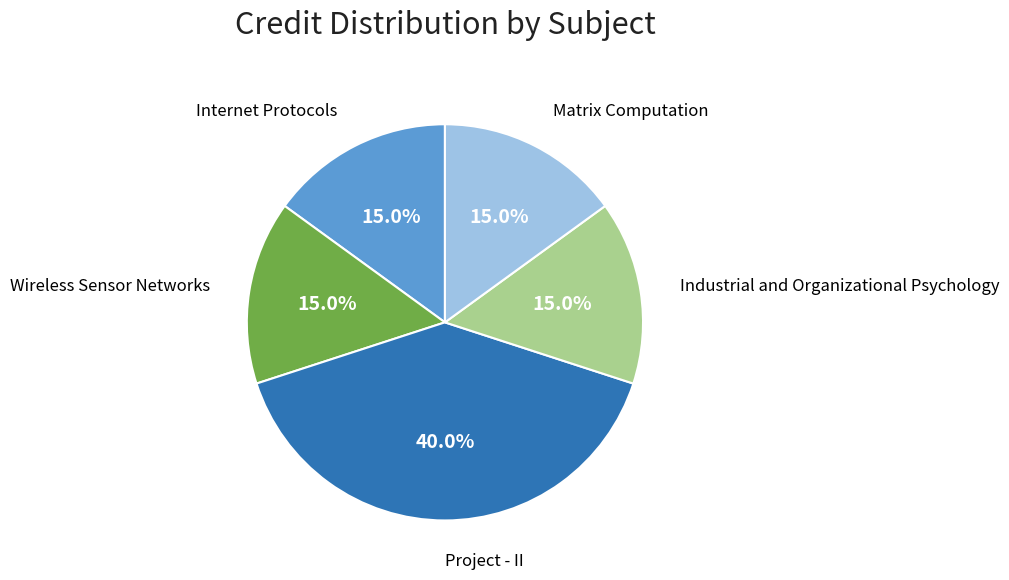

Is there a majority slice in this chart?

No